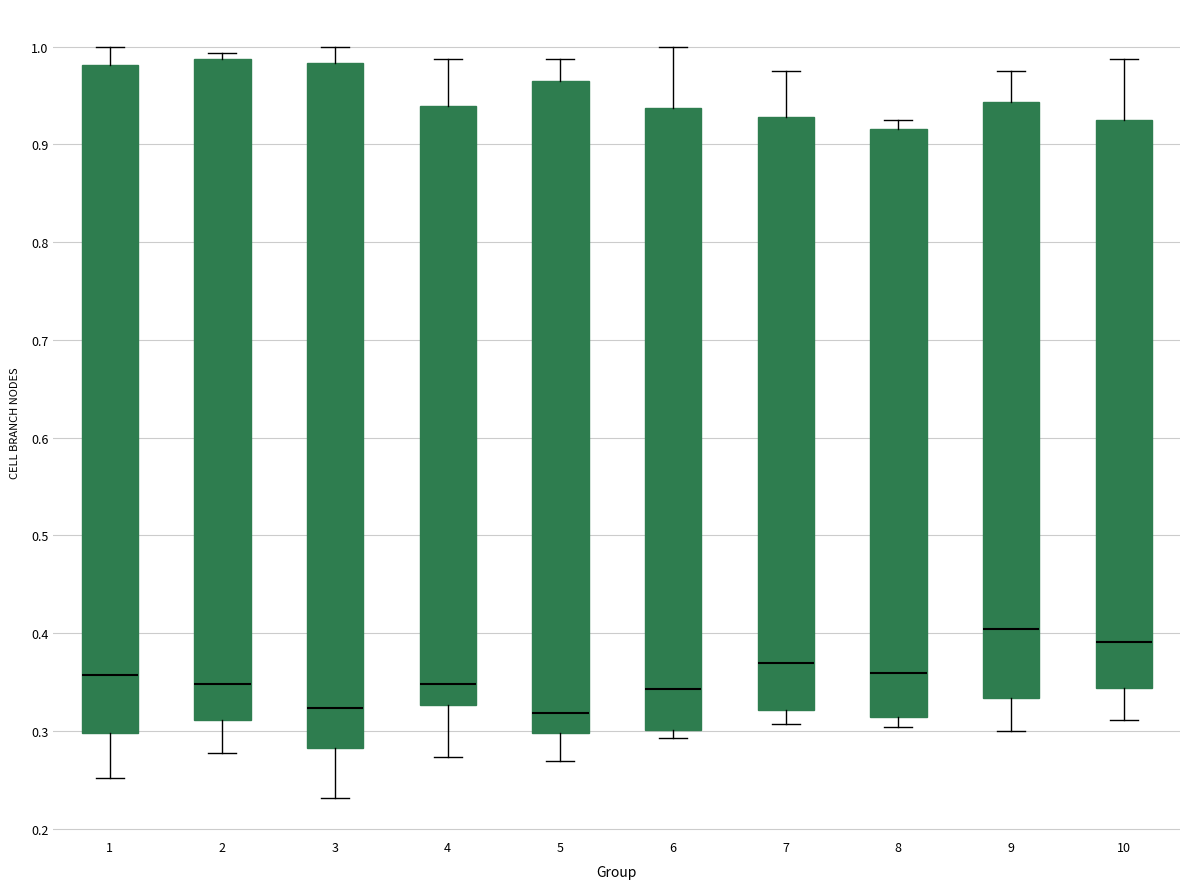

Comparing the boxes themselves (not the whiskers), which one is the tallest?

3